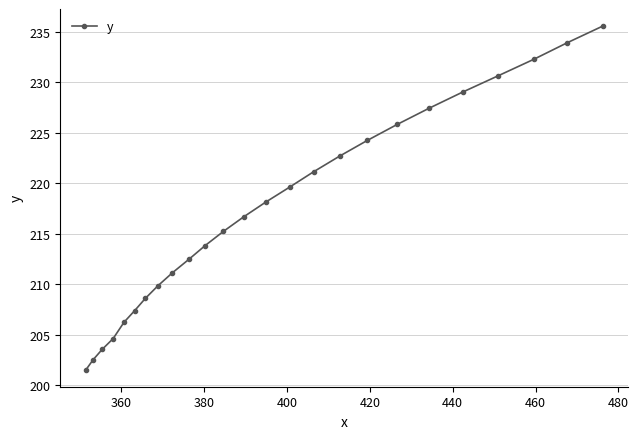

Count the number of values greater than 216.

13